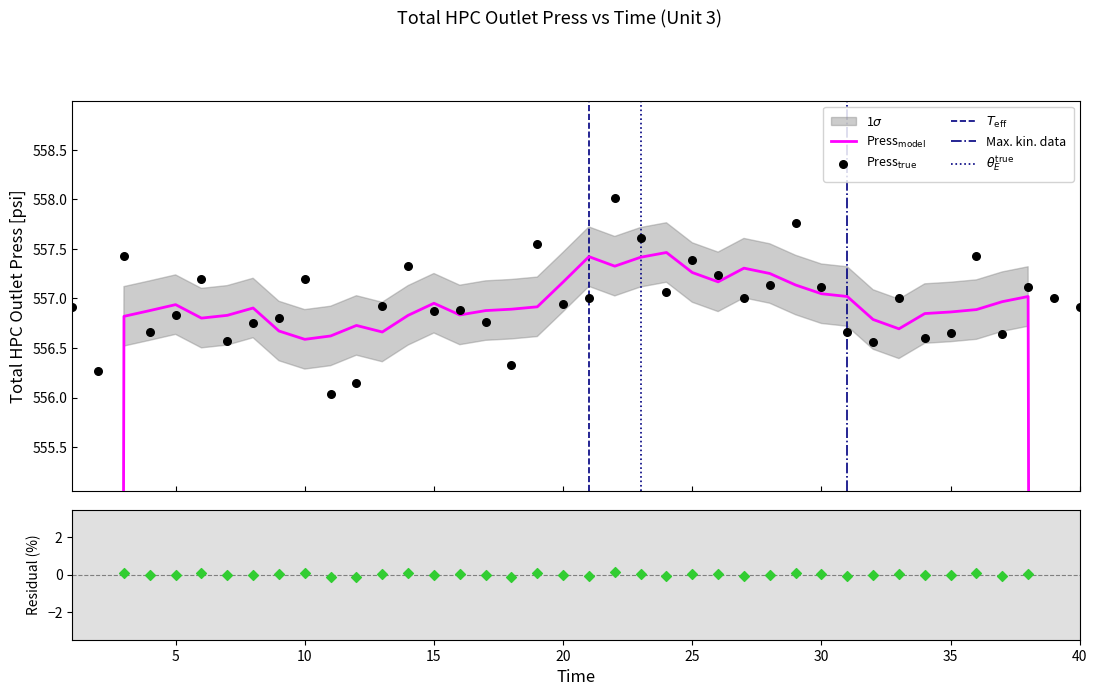

What is the ratio of the value at 32 to the value at 33?

1.0